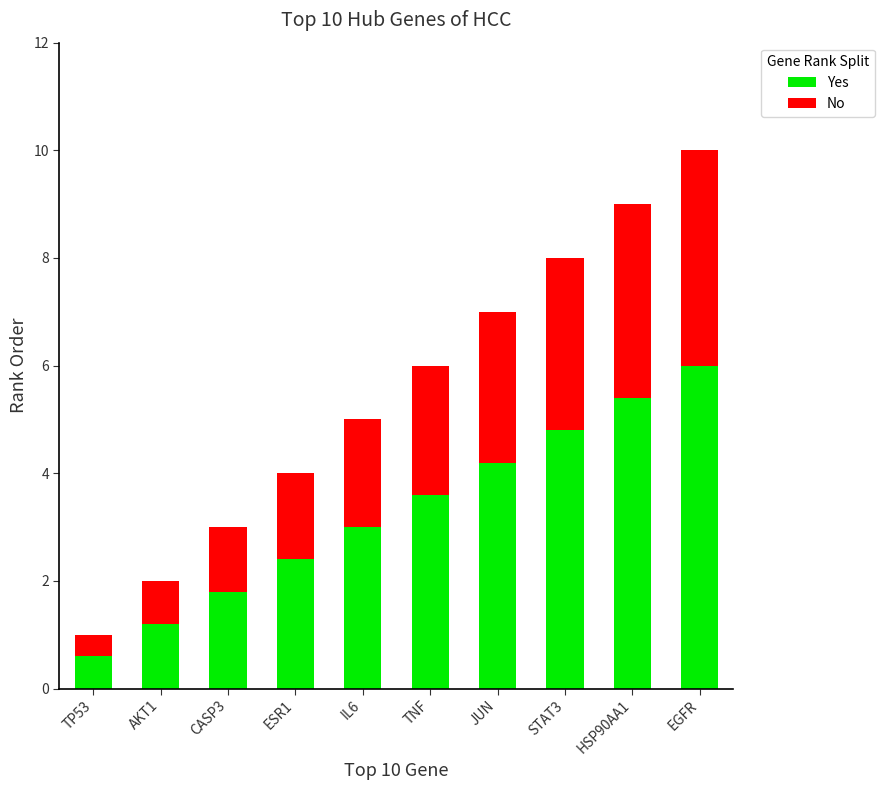

Reading left to right, what are the values for Yes?

0.6	1.2	1.8	2.4	3.0	3.6	4.2	4.8	5.4	6.0